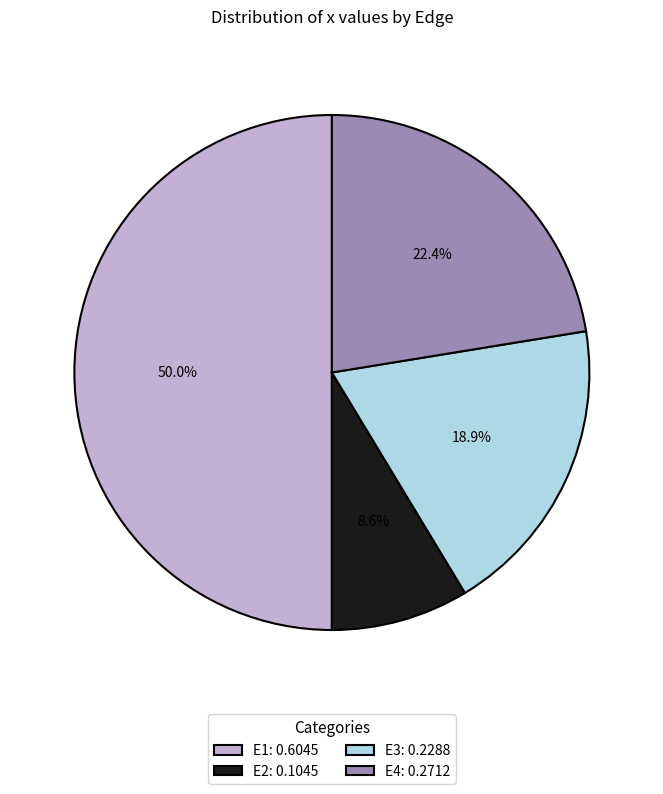

How many slices are in this pie chart?

4